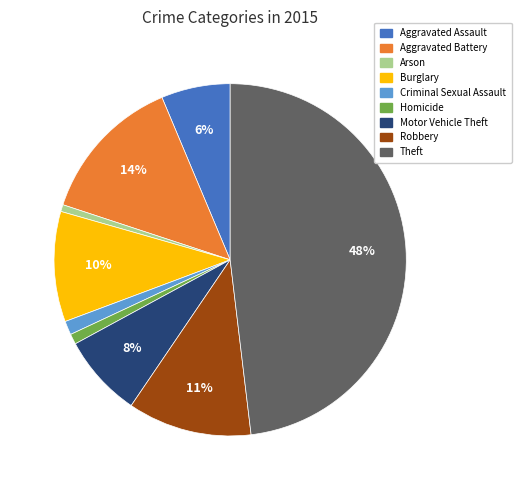

Is the sum of Robbery and Arson greater than half?

No